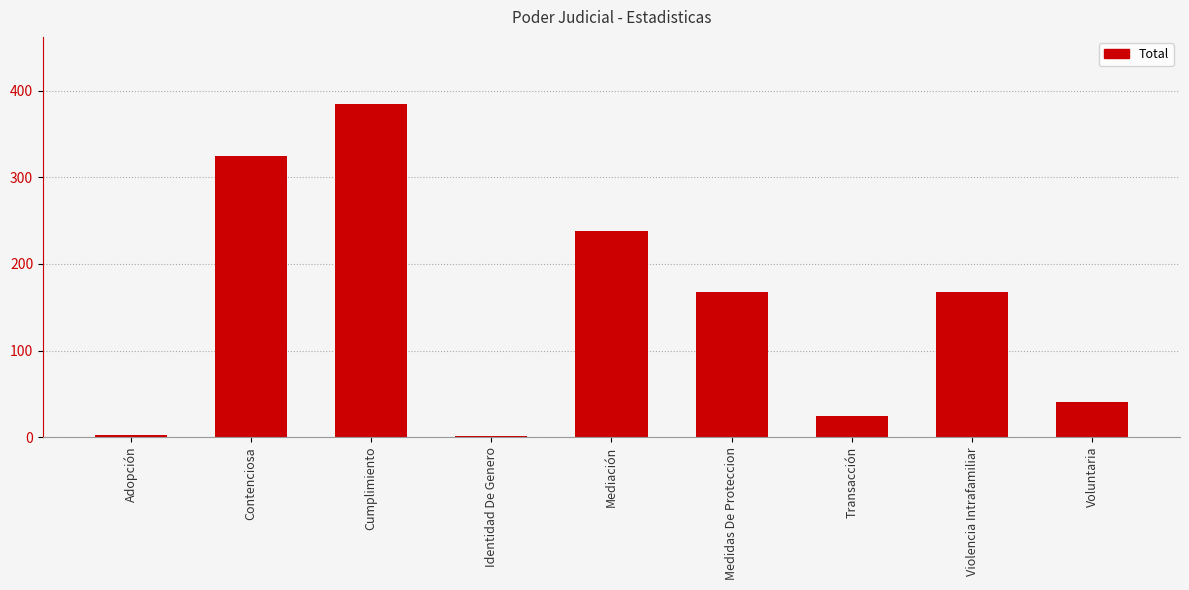

How many distinct data groups are displayed?

1